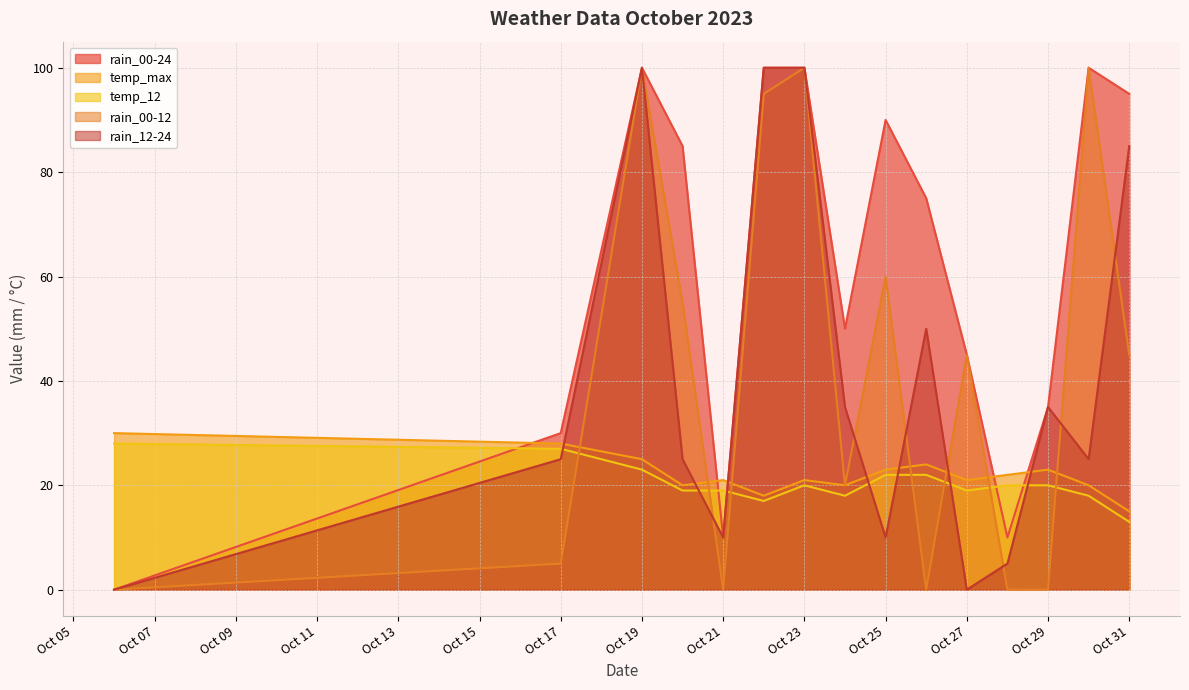

What is the difference between the second highest and minimum values in the rain_00-24 series?

100